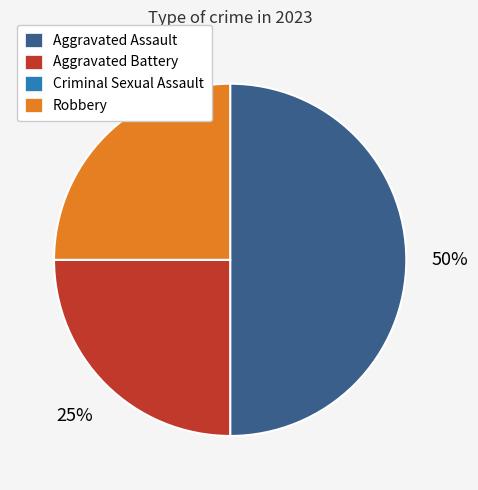

To the nearest percent, what is the difference between the Aggravated Battery and Aggravated Assault slice percentages?

25%